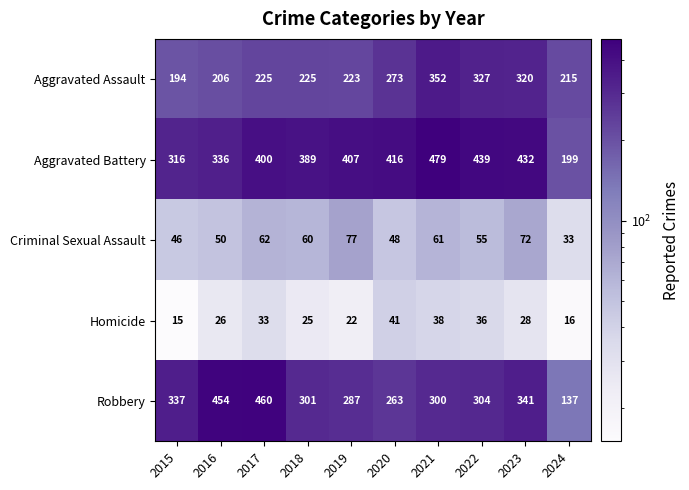

The value of Aggravated Assault at 2022 is 327. True or false?

True